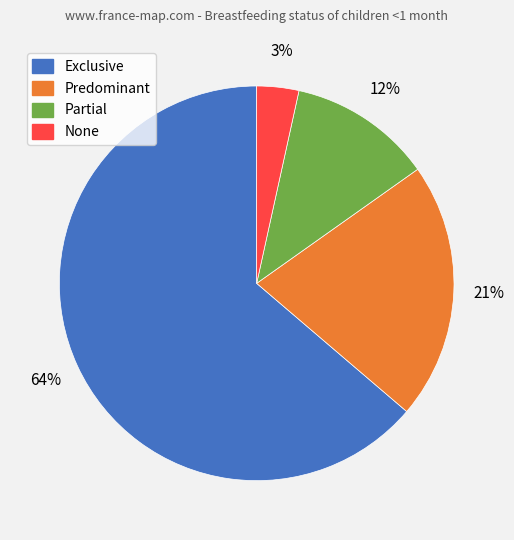

Is the sum of Exclusive and Partial greater than half?

Yes